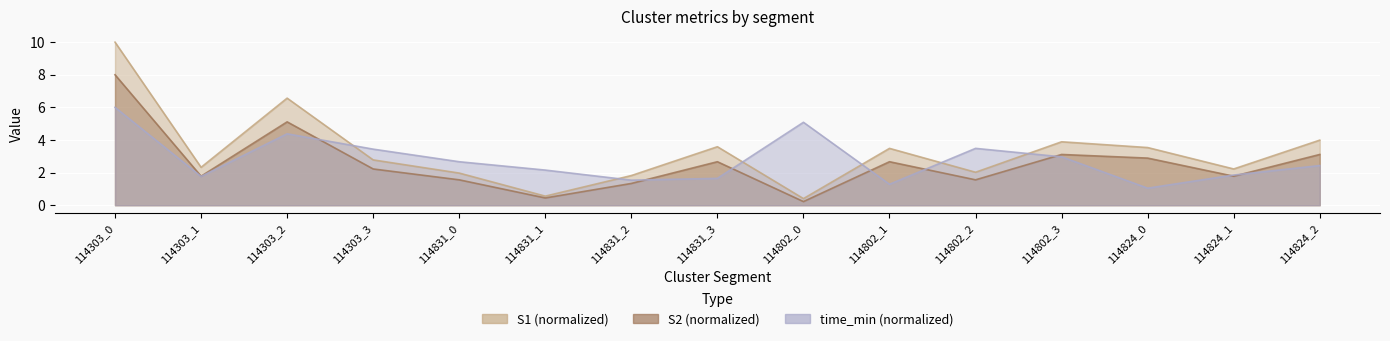

In S2, how many points are higher than both neighbors (excluding endpoints)?

4